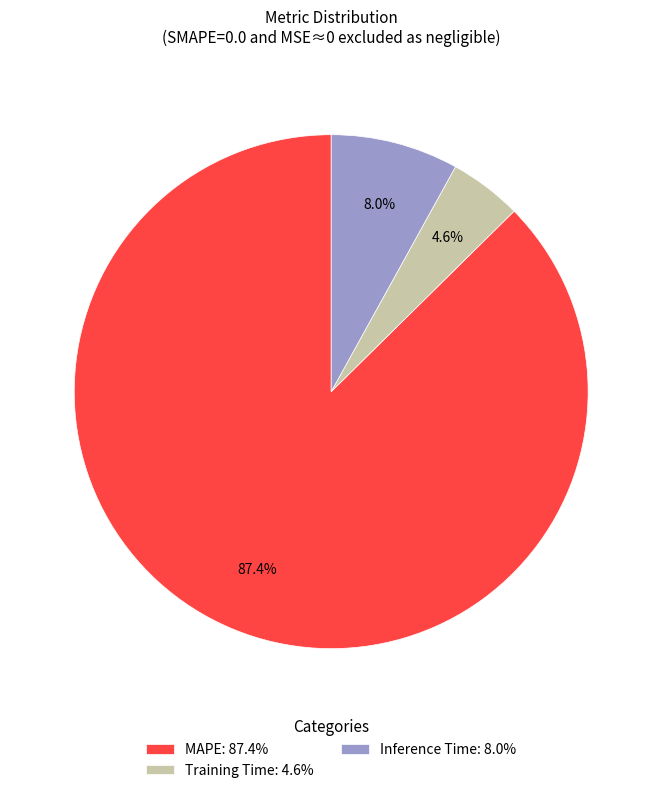

True or false: Inference Time accounts for 1% of the total.

False